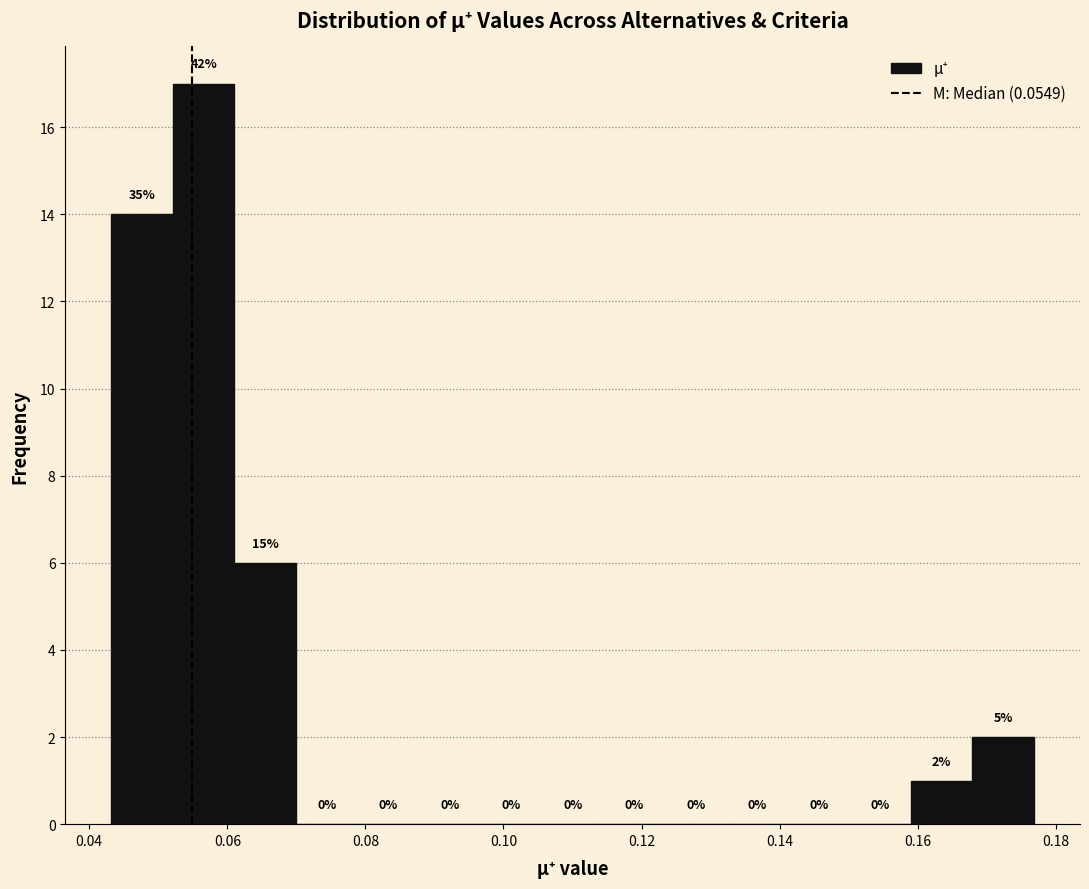

Which range on the x-axis has the tallest bar?

0.052 to 0.062